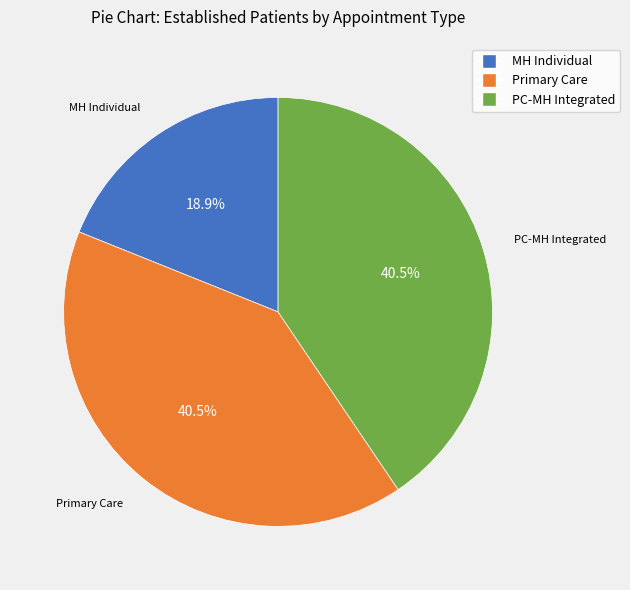

Is there a majority slice in this chart?

No